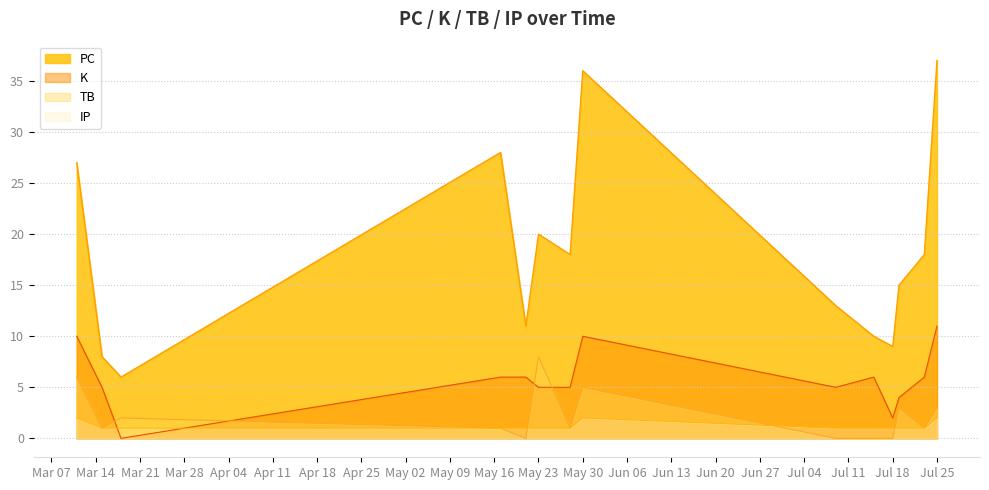

Is the value of K at 2023-05-17 greater than the value of PC at 2023-05-28?

No